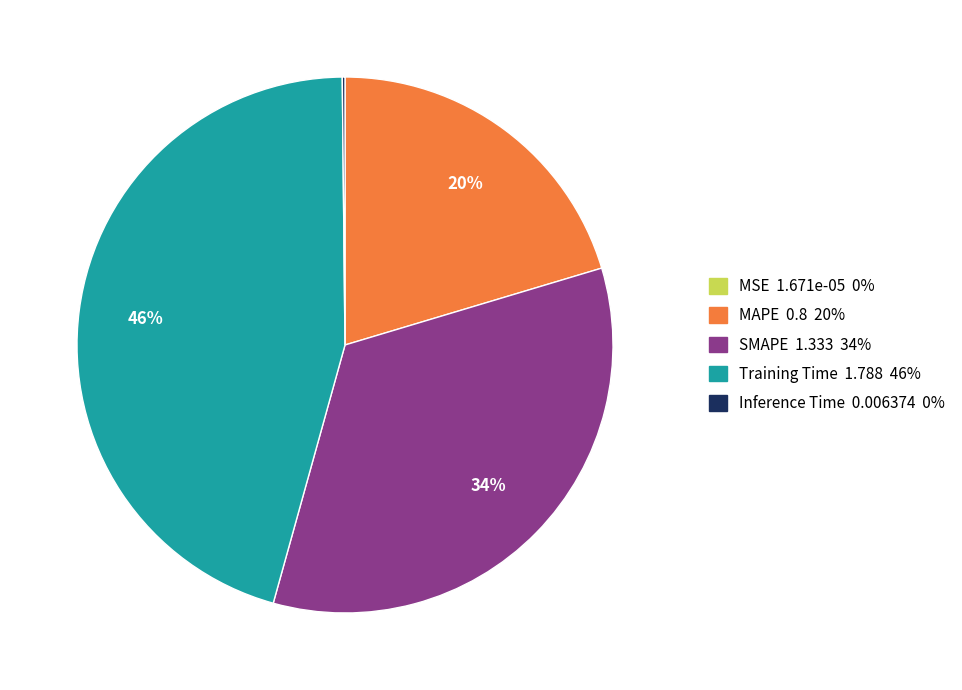

Do SMAPE and MAPE together represent more than half of the pie?

Yes